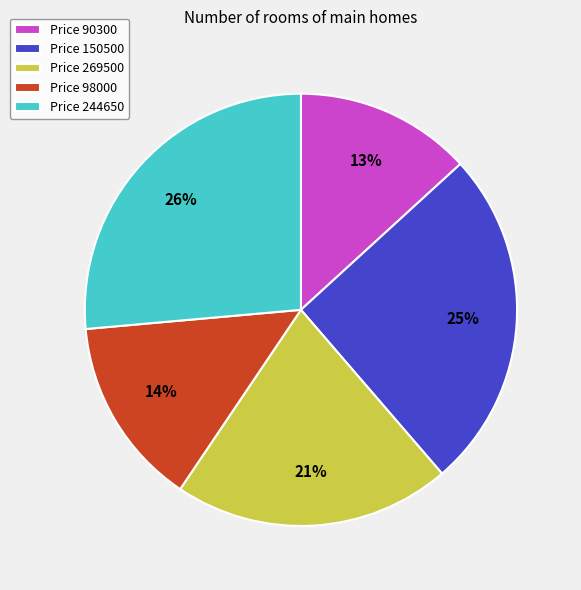

Which category has the biggest portion of the pie?

Price 244650